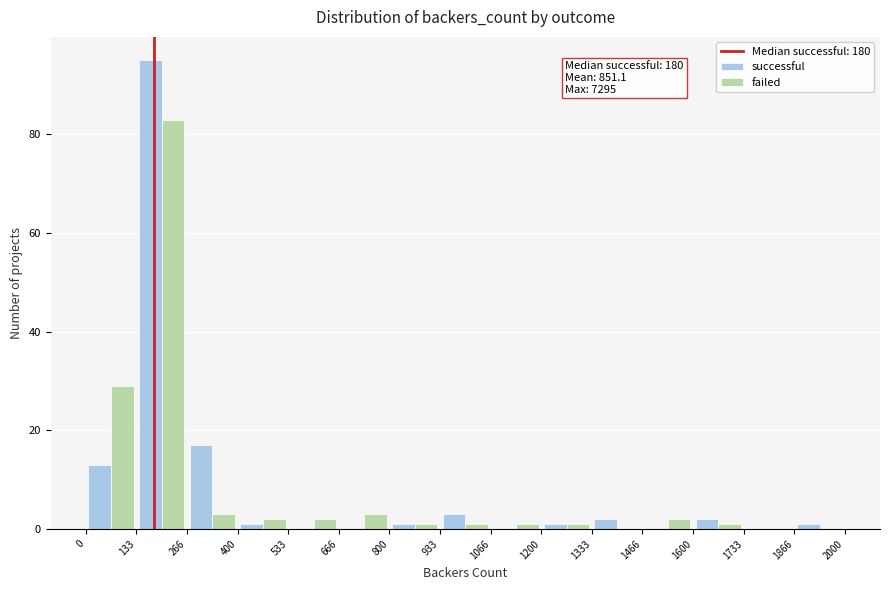

In the successful series, which range on the x-axis has the tallest bar?

133 to 266